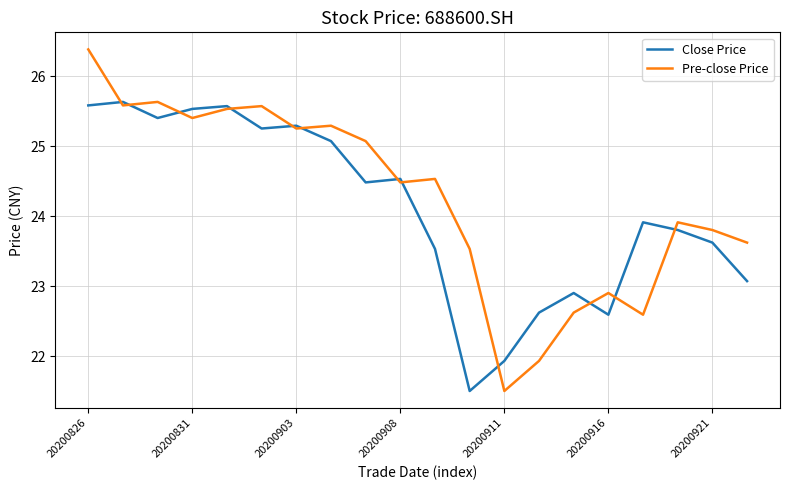

Which series has the widest spread of values?

Pre-close Price